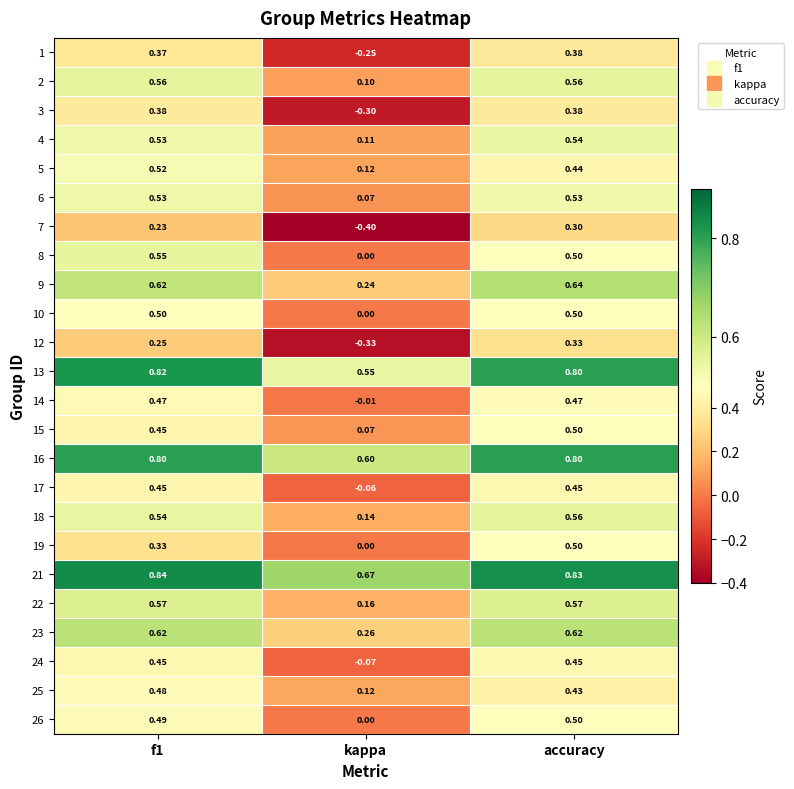

At which label is 22 closest to 0?

kappa